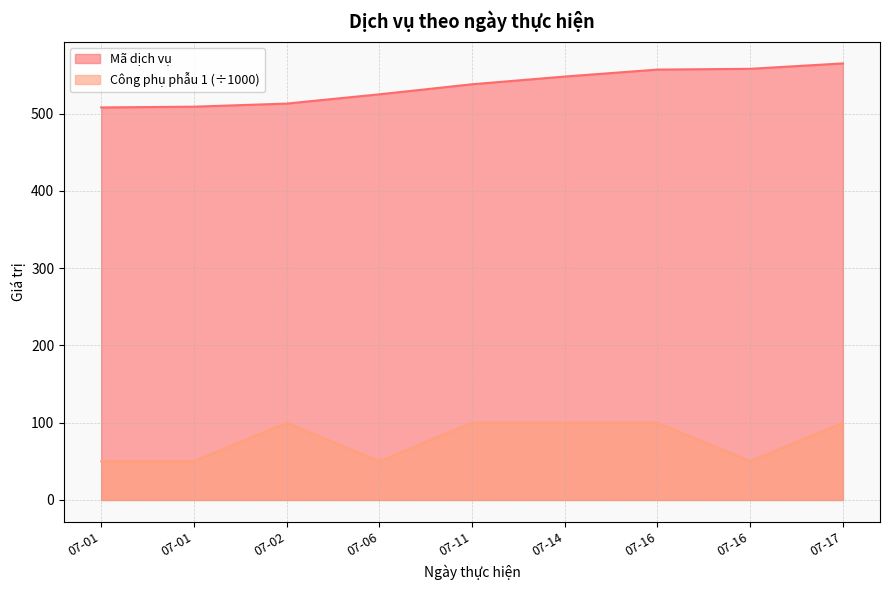

How many interior local peaks does the Công phụ phẫu 1 series have?

1